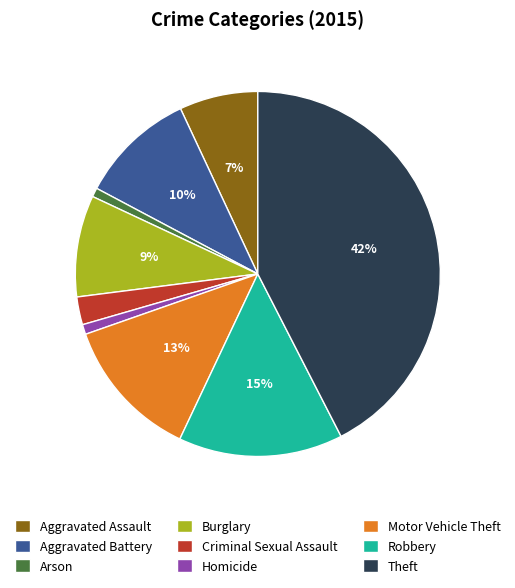

How many segments does this pie chart have?

9